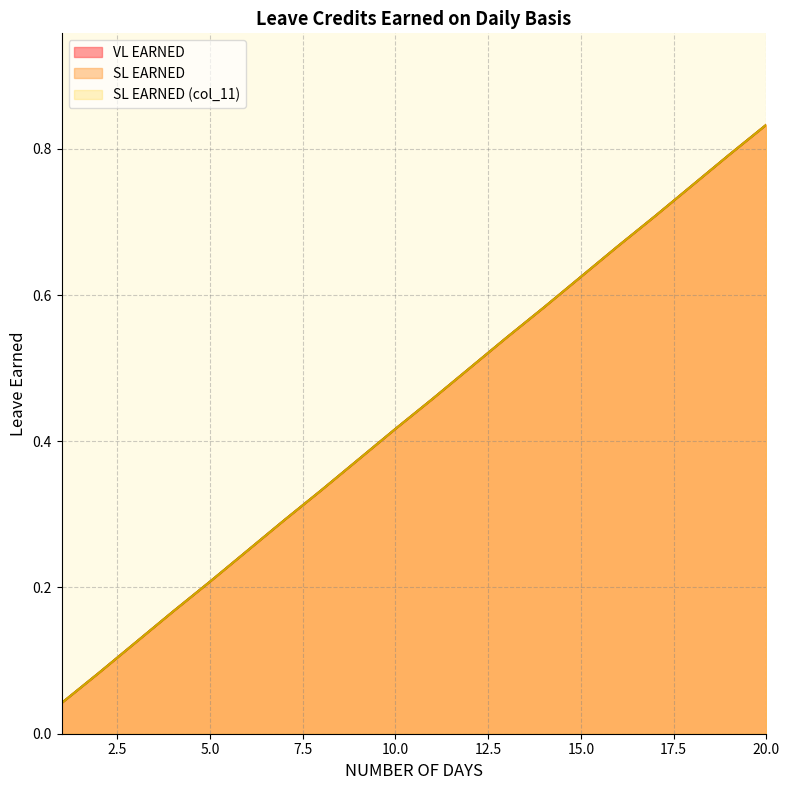

What is the average value of the VL EARNED series?

0.4